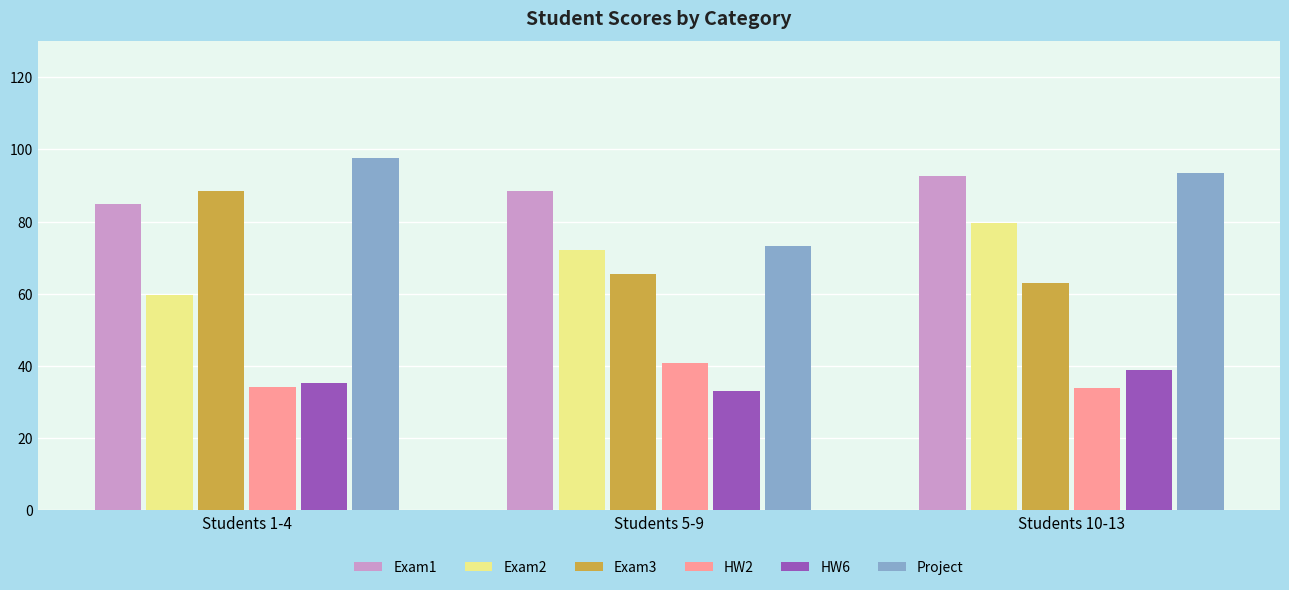

What is the minimum value for Exam3?

63.0